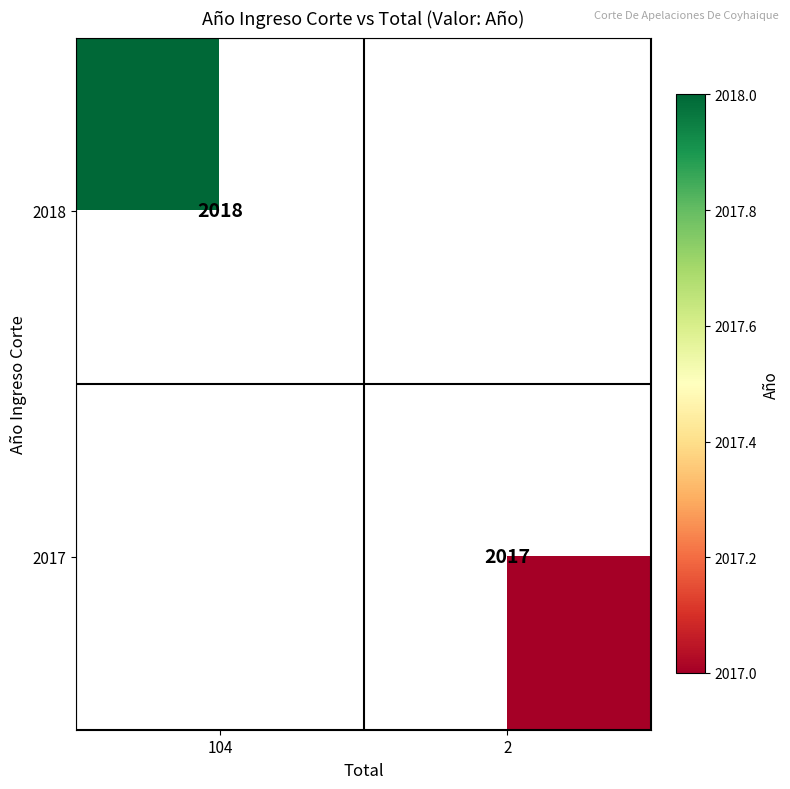

What is the greatest value displayed?

2018.0